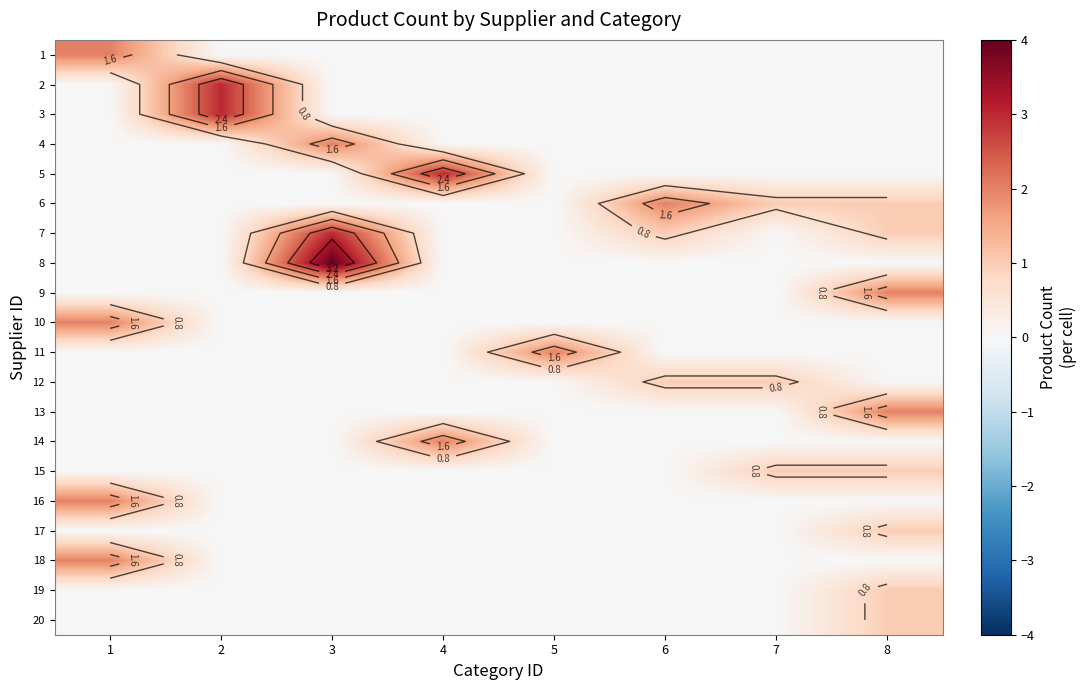

Count the number of data series in this chart.

20